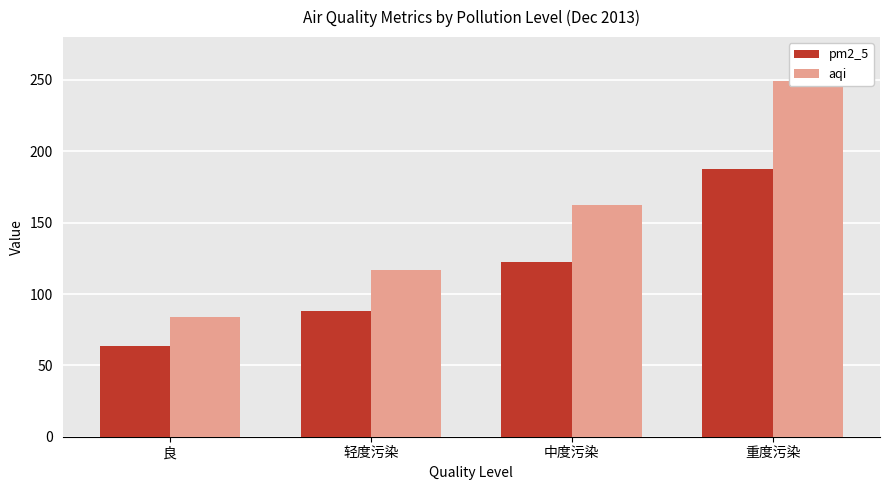

What is the difference between the maximum and second lowest values in the pm2_5 series?

99.2